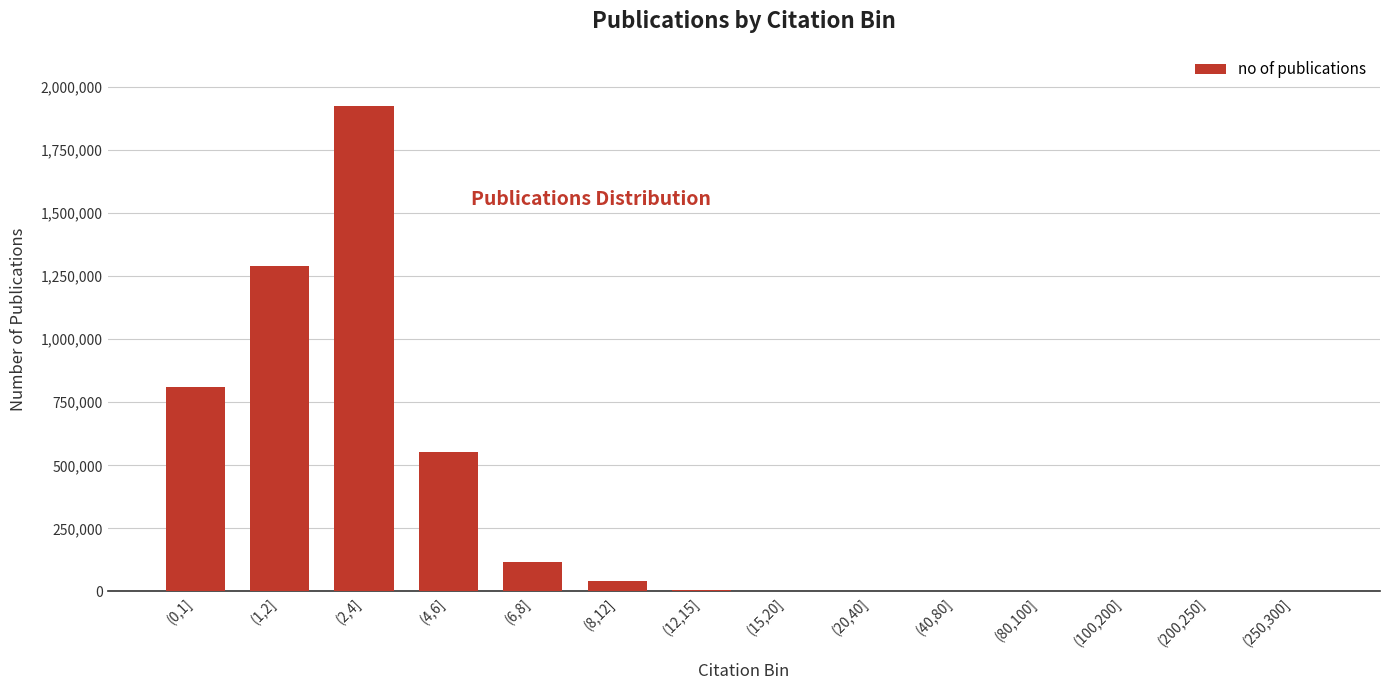

Is it true that the value at (200,250] is 1181852?

False